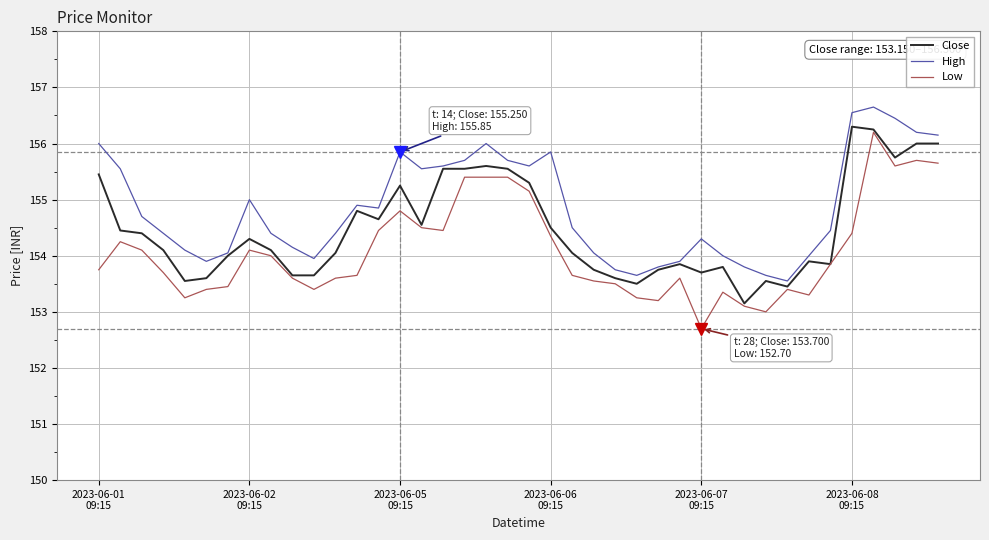

What is the maximum value for High?

156.7